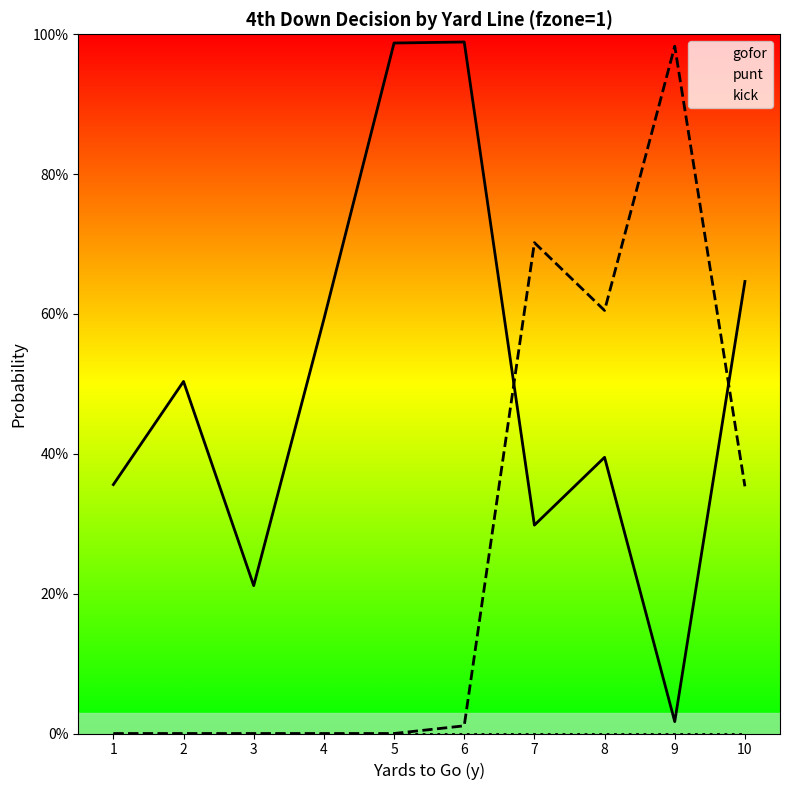

At which category does the chart reach its peak across all series?

6